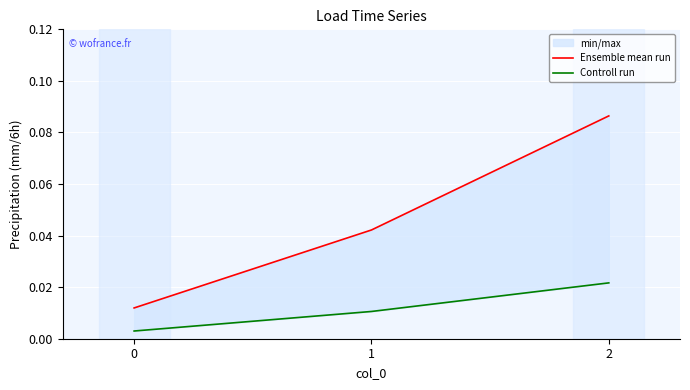

Reading left to right, what are all the values shown in this chart?

Ensemble mean run: 0.0	0.0	0.1
Controll run: 0.0	0.0	0.0